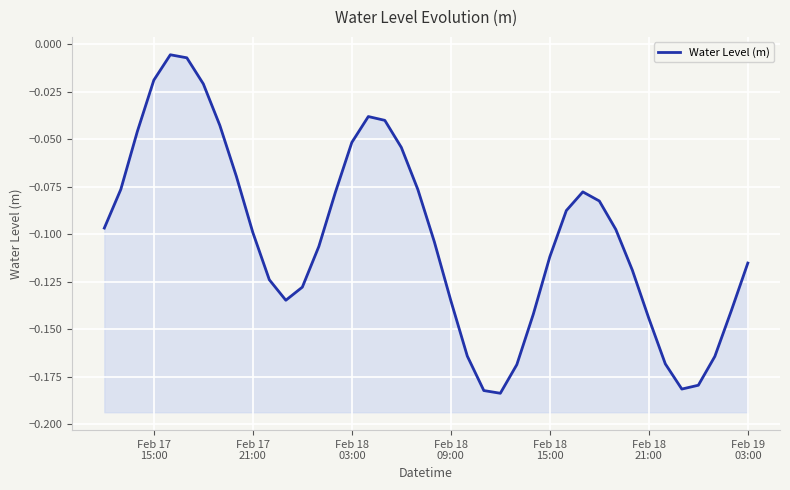

What is the difference between the maximum and minimum values?

0.2